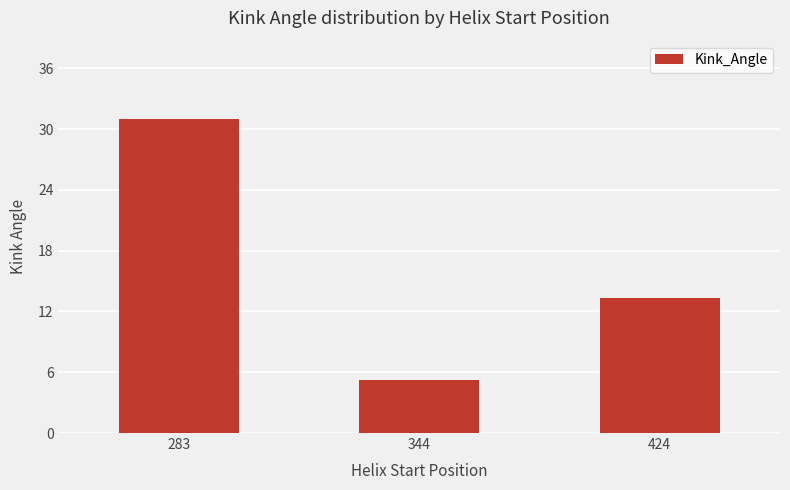

What is the greatest value displayed?

31.0